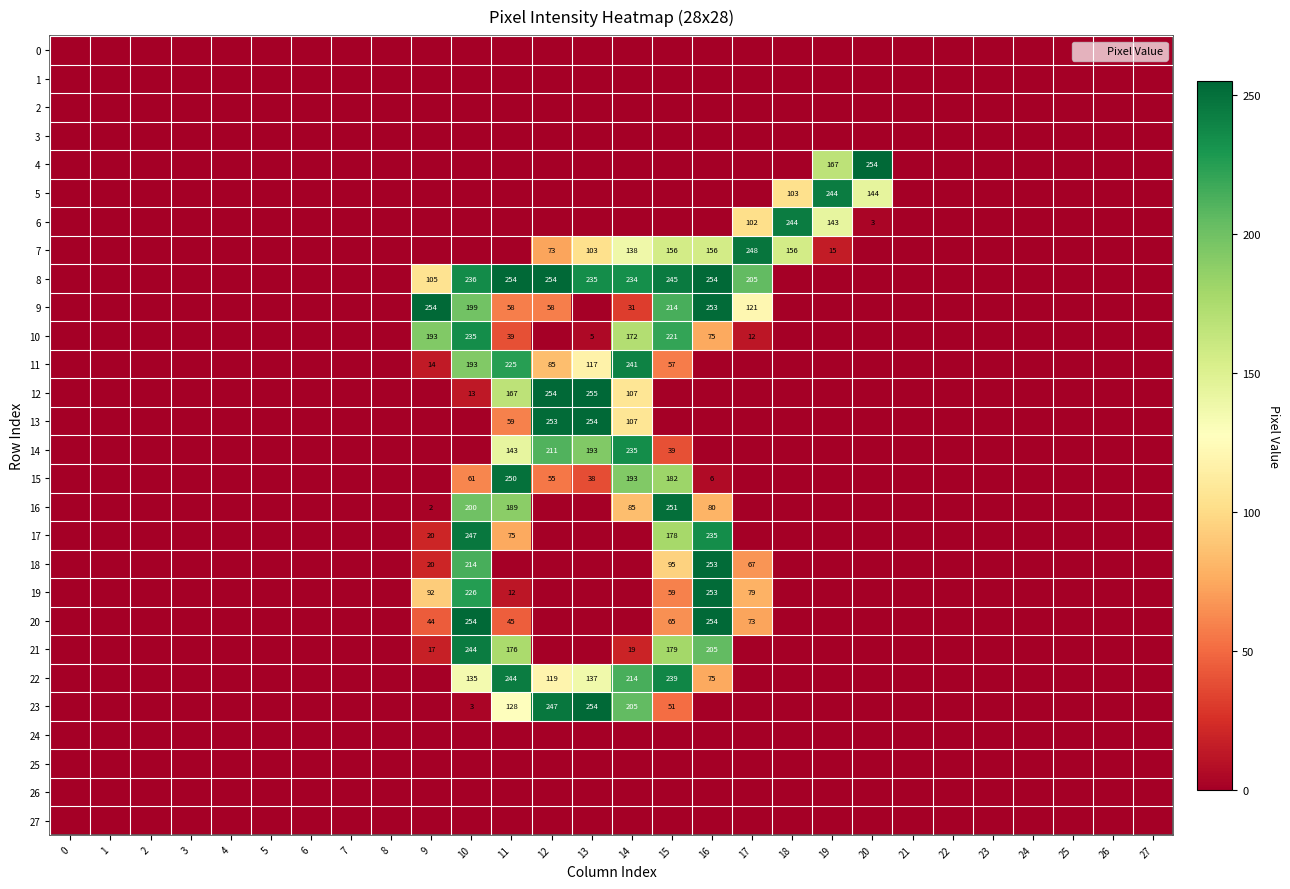

Is the value of 17 at 3 greater than the value of 7 at 10?

No